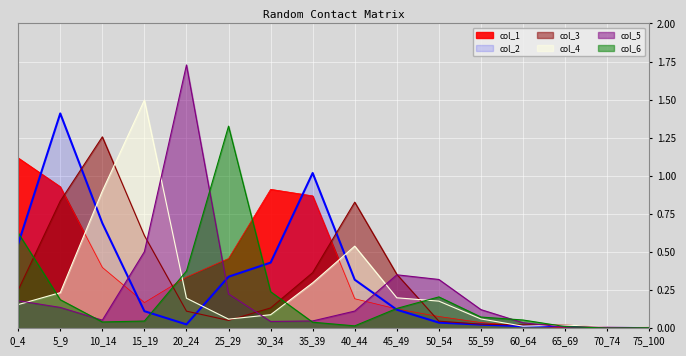

Rank the series at 10_14 from highest to lowest value.

col_3, col_4, col_2, col_1, col_5, col_6